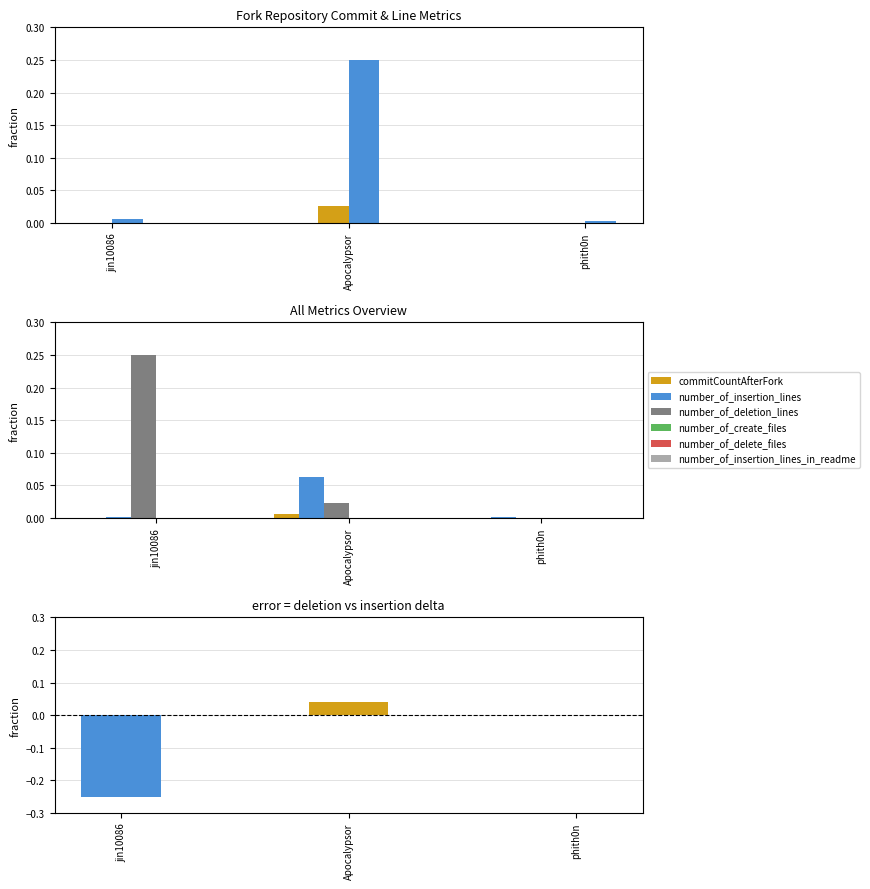

What is the label of the 3rd bar from the right?

jin10086